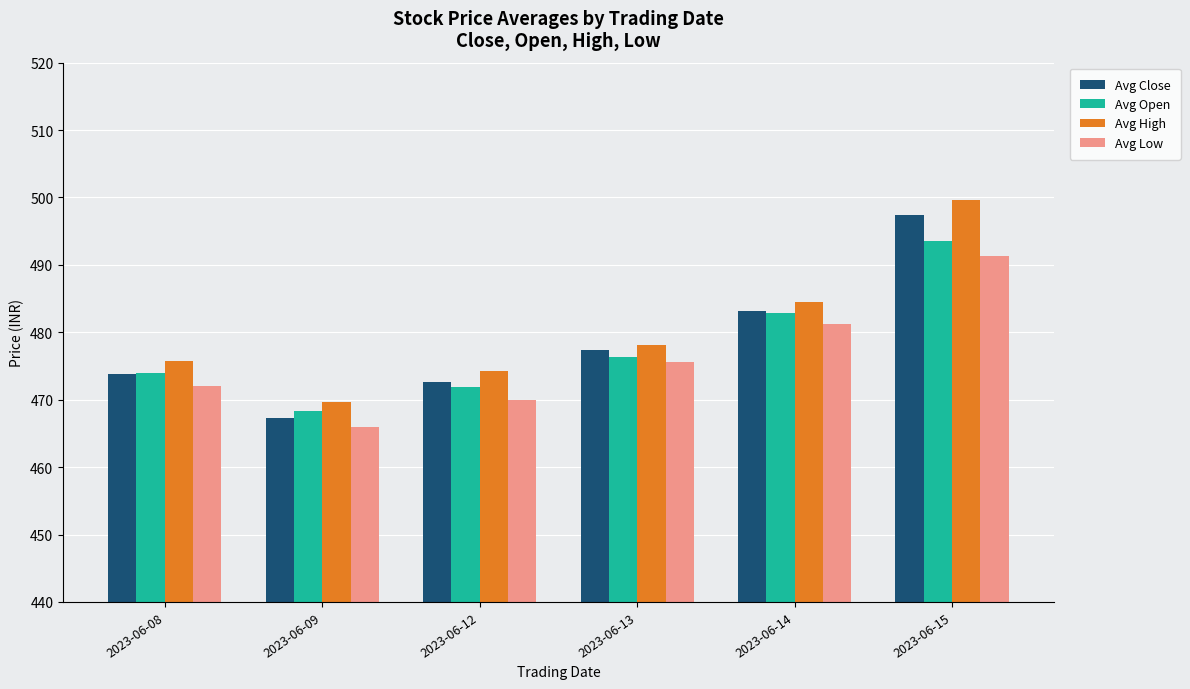

What is the value of the Avg High bar at the 2nd from the left?

469.7